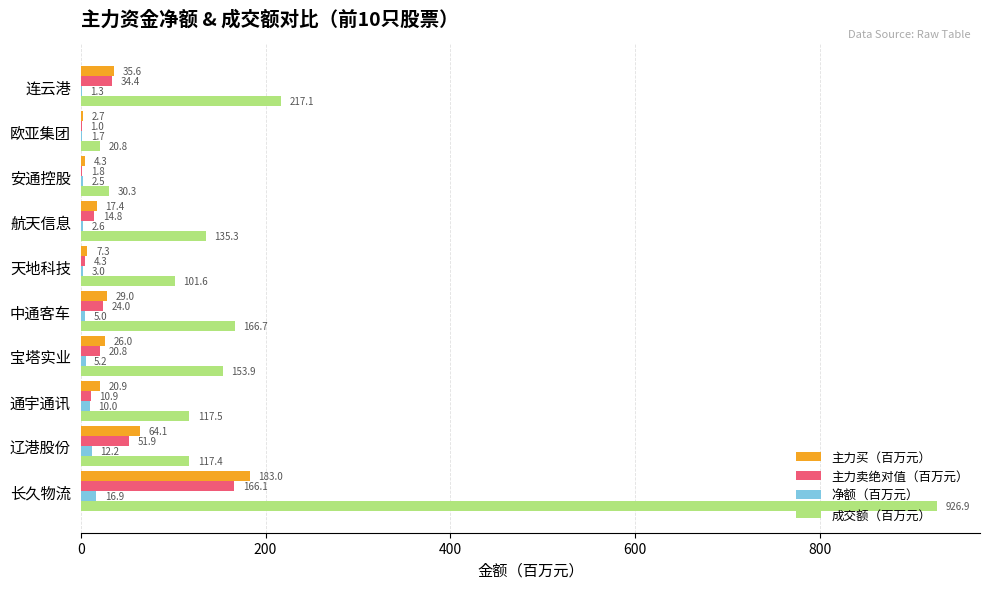

What is the sum of all 净额（百万元） values?

60.4